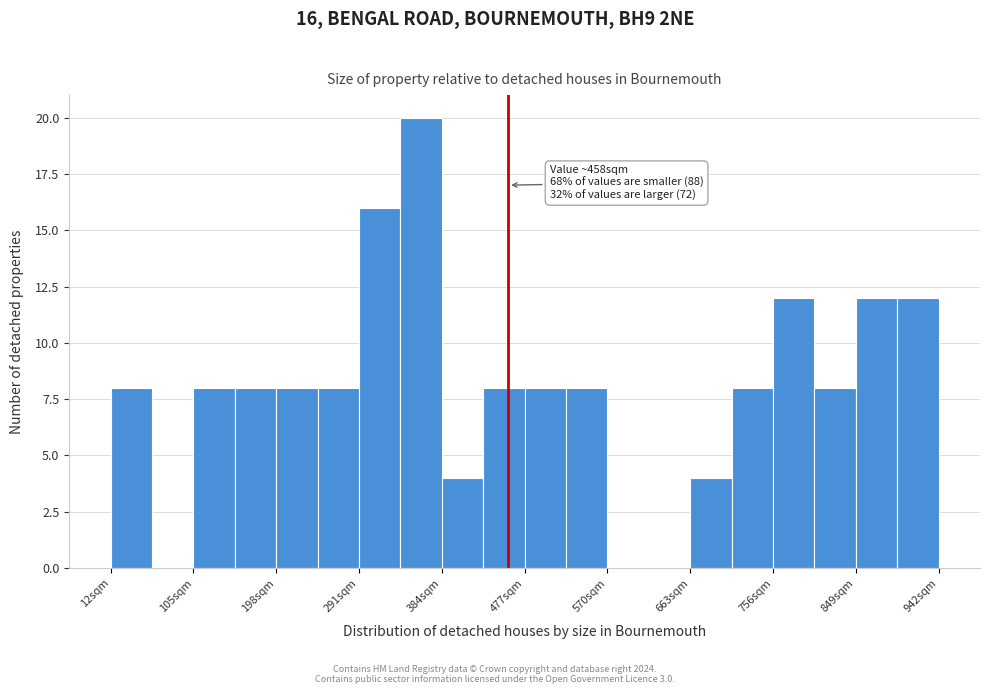

Which range on the x-axis has the tallest bar?

340 to 380